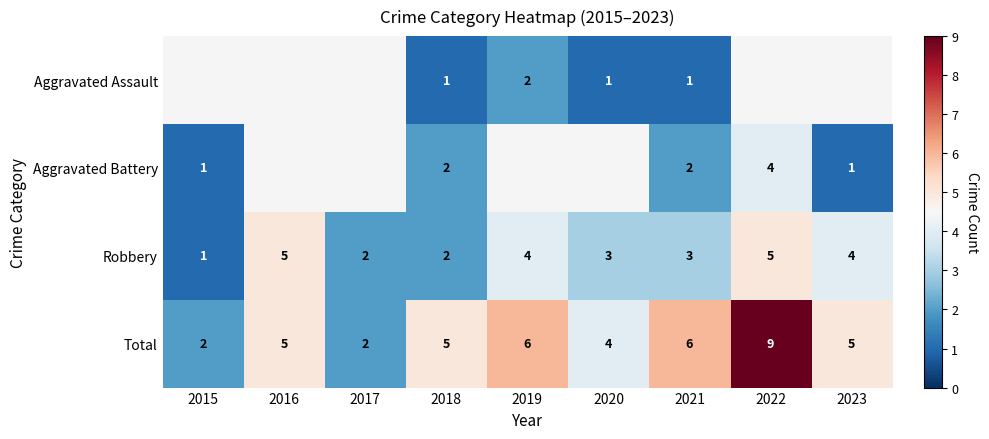

What is the difference between the maximum and minimum values in the Total series?

7